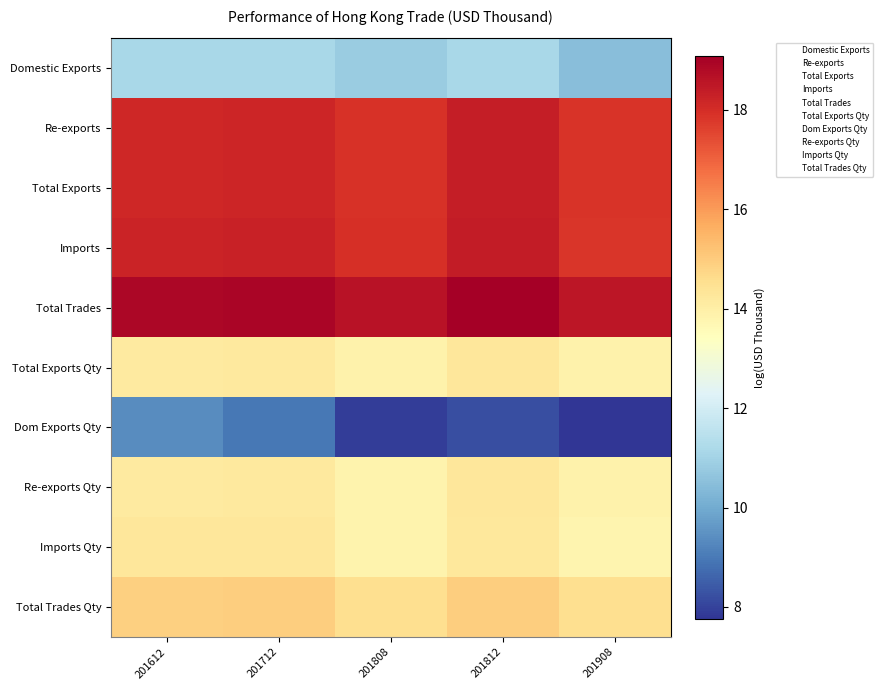

Which has a higher value, 201612 or 201908?

201612